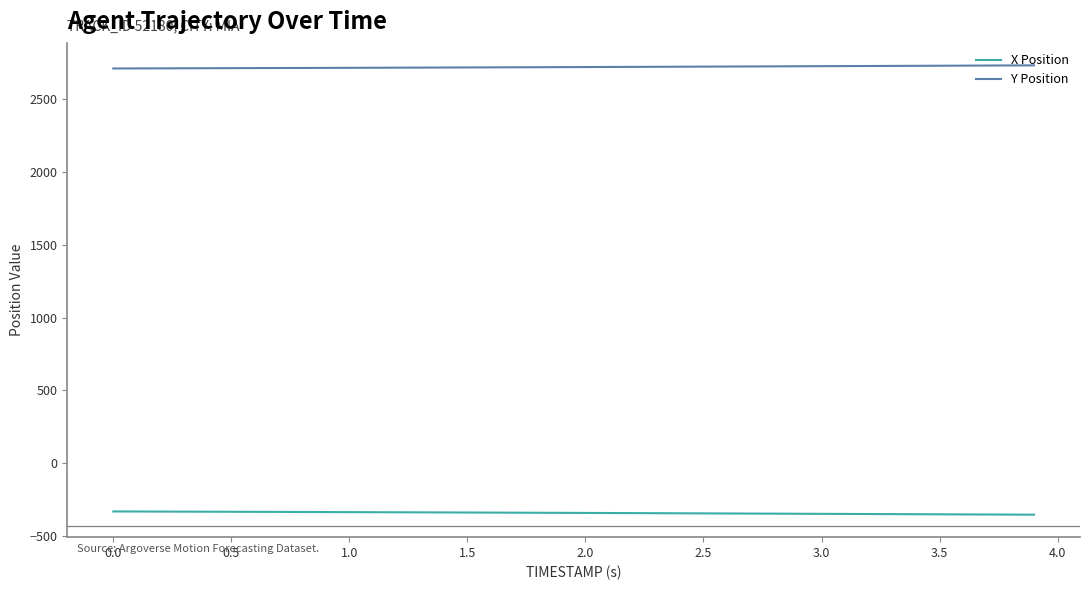

What is the average value of the X Position series?

-340.4